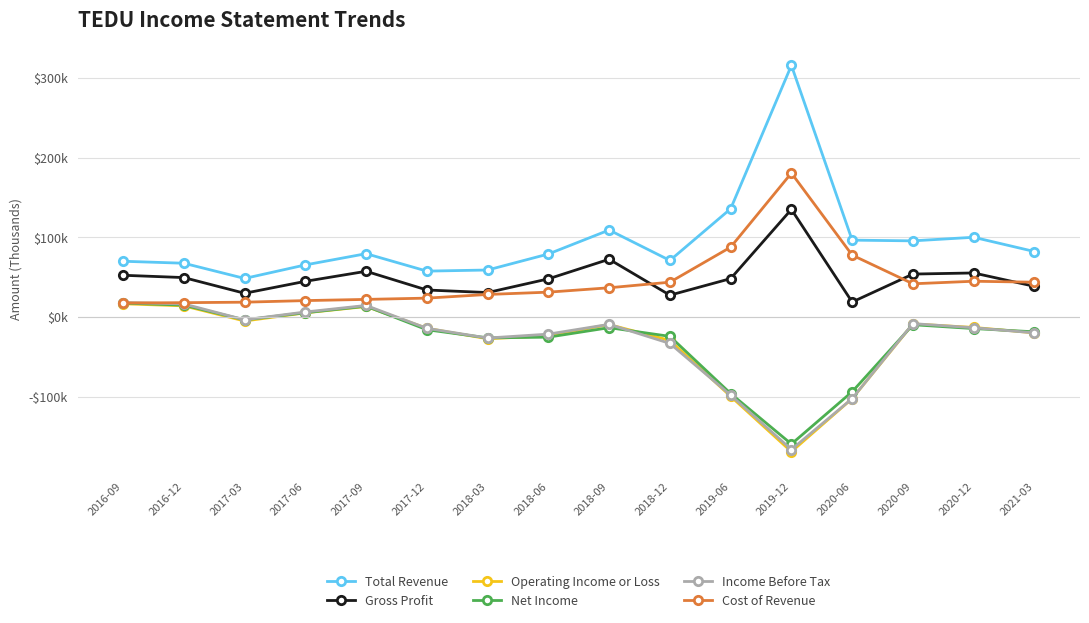

What are all the series names shown in the legend?

Total Revenue, Gross Profit, Operating Income or Loss, Net Income, Income Before Tax, Cost of Revenue